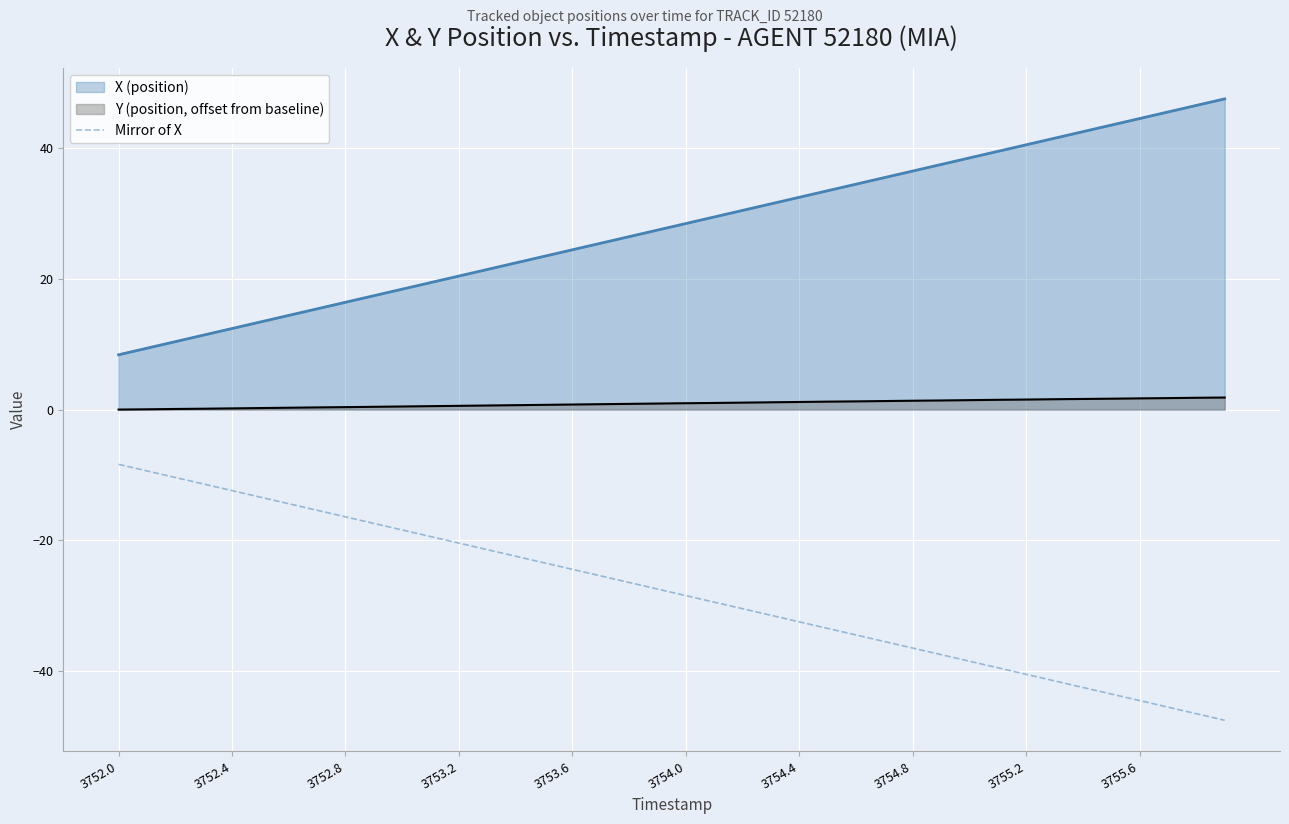

Rank the series by their average value, from highest to lowest.

X (position), Y (position, offset from baseline), Mirror of X